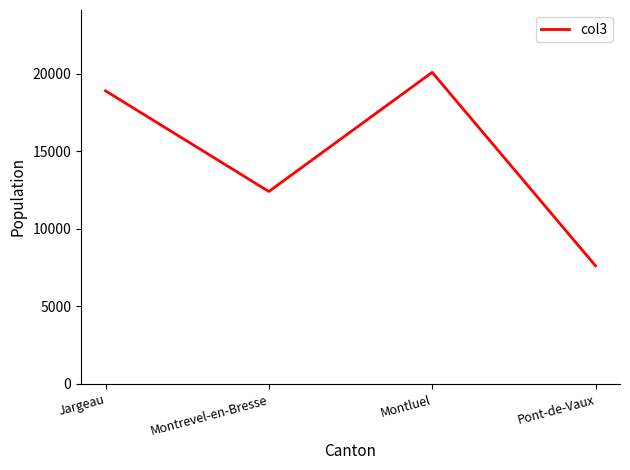

What is the change in value from Jargeau to Montluel?

+1194